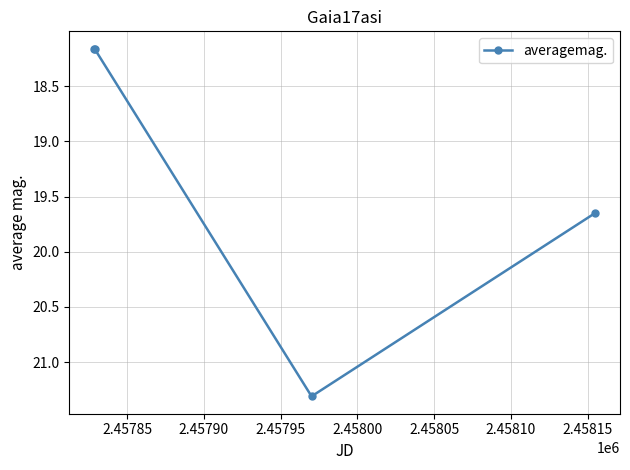

What is the sum of all values?

77.3